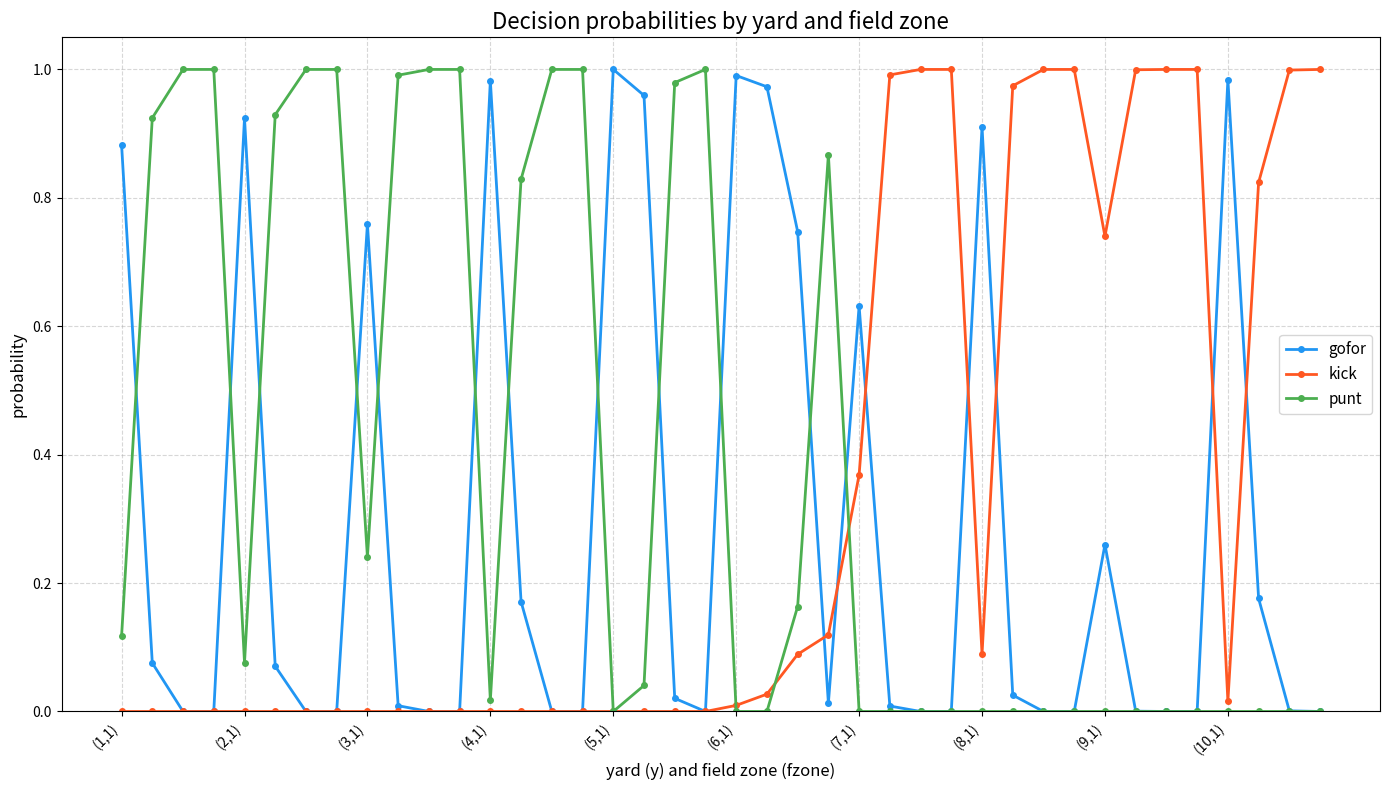

Which series has the largest total across all categories?

punt